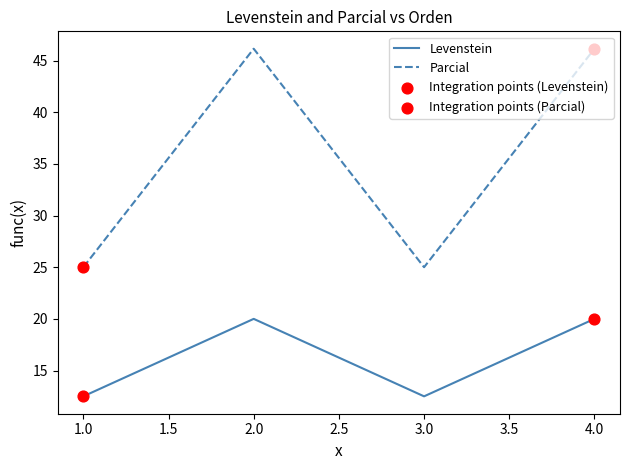

True or false: Parcial has a value of 25.0 at 1.0.

True